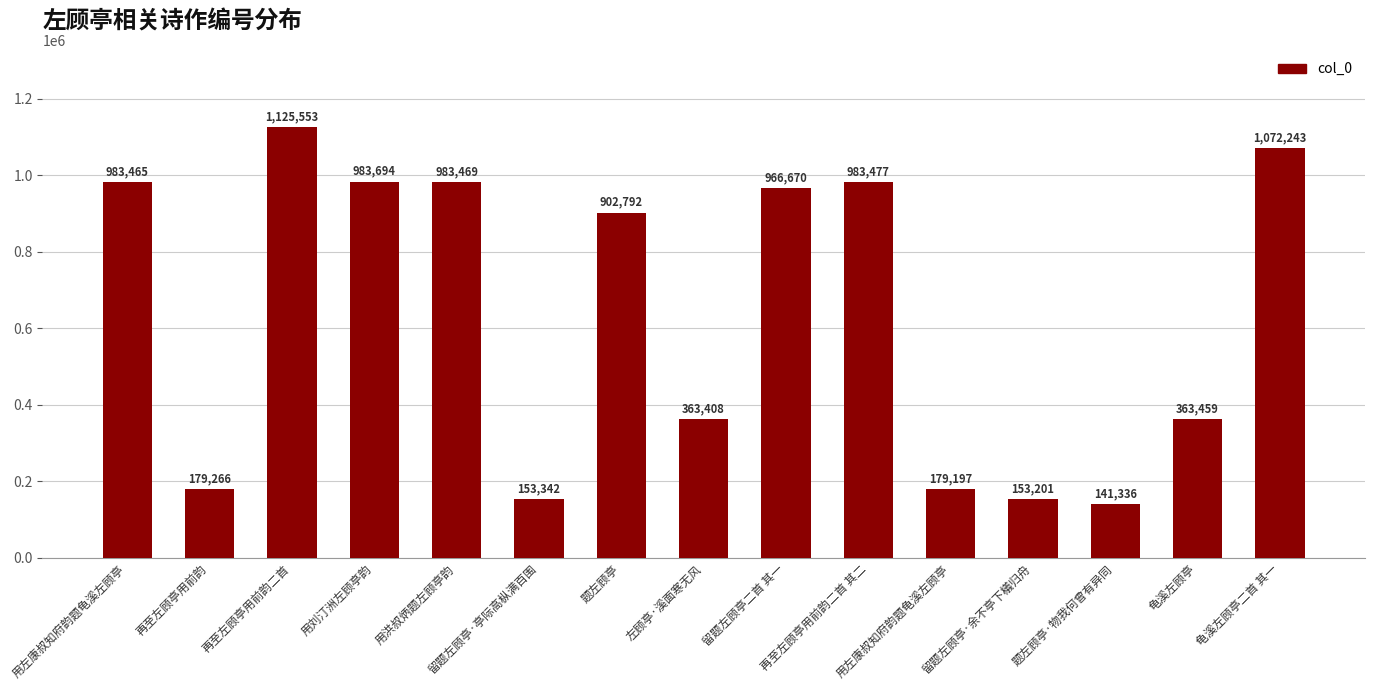

Count the number of data series in this chart.

1